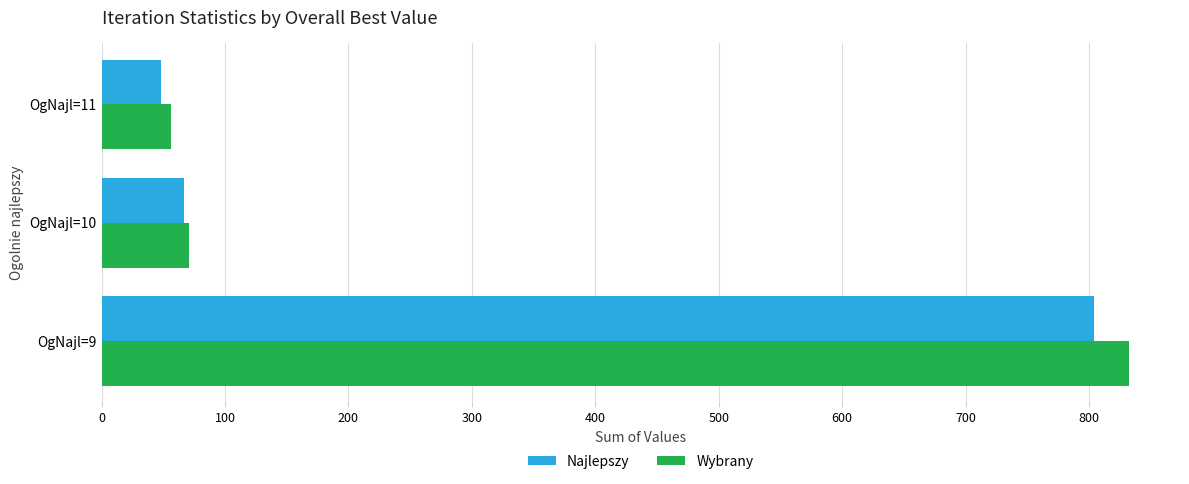

The value of Najlepszy at OgNajl=10 is 67. True or false?

True